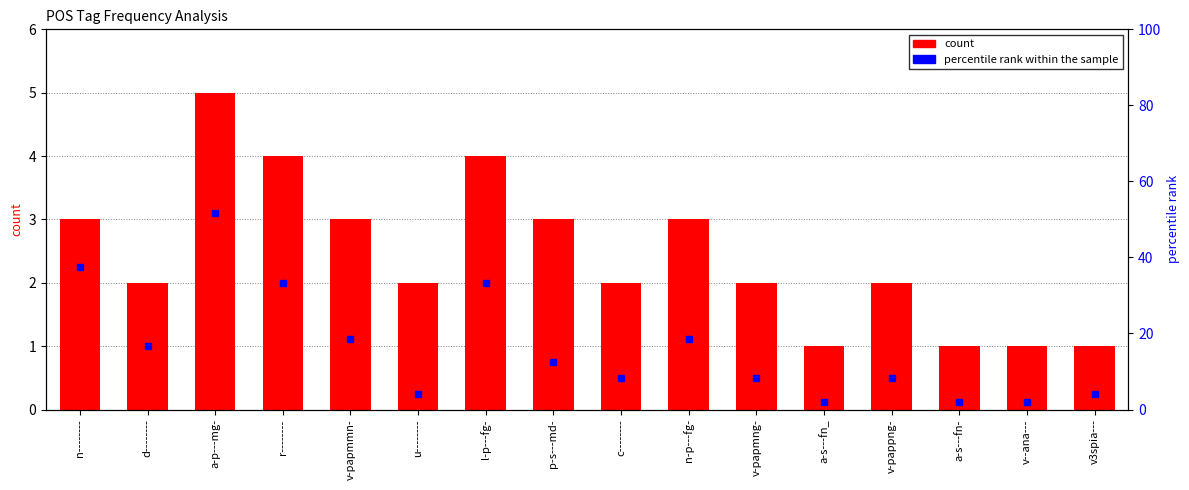

Does the chart contain stacked bars?

No